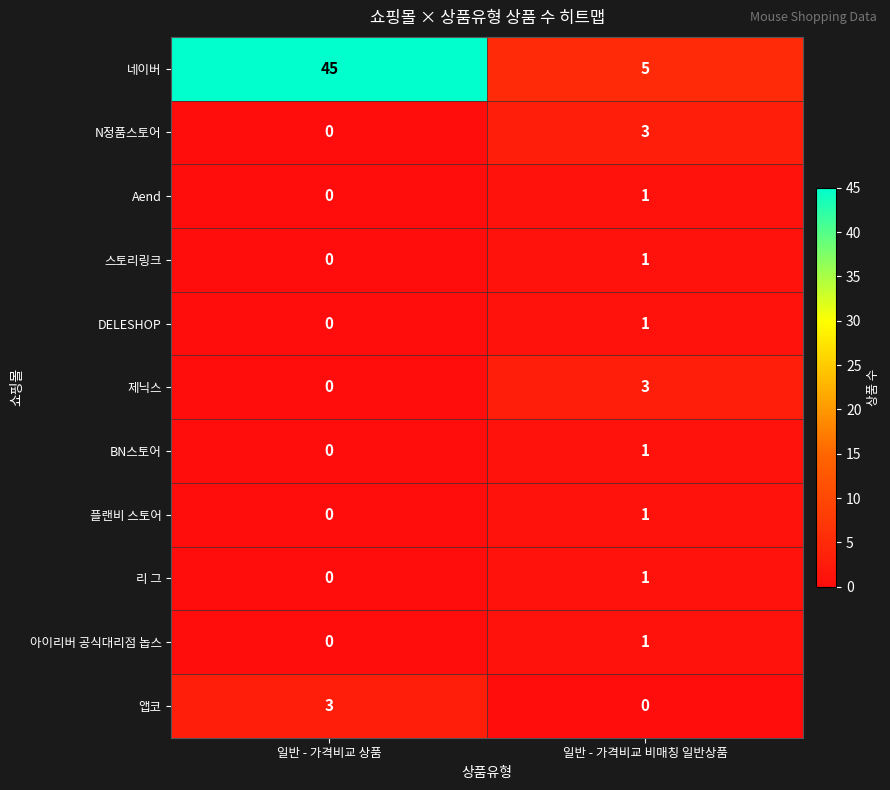

Which series has the largest range (max minus min)?

네이버